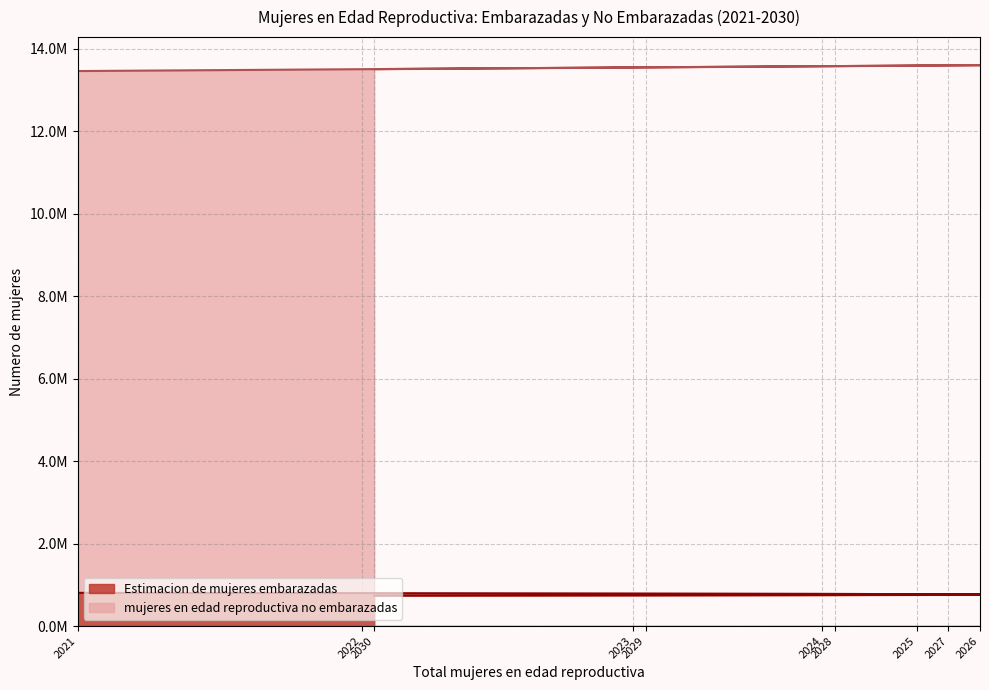

The chart shows a value of 780910.3 at 2024. True or false?

True